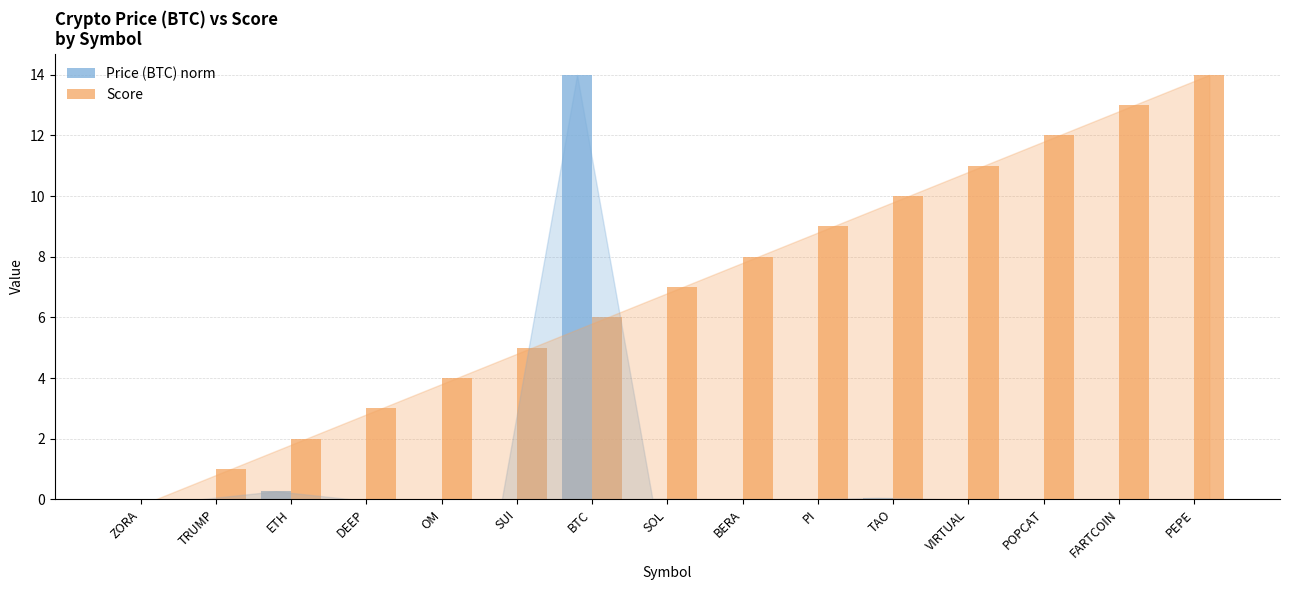

Between VIRTUAL and PEPE, which series saw the biggest shift?

Score